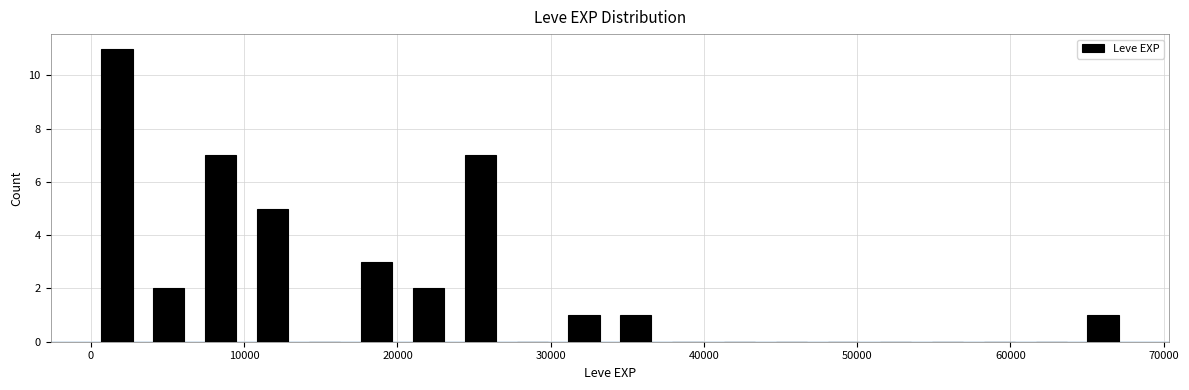

Read against the x-axis, roughly where is the centre of the tallest bar?

2000